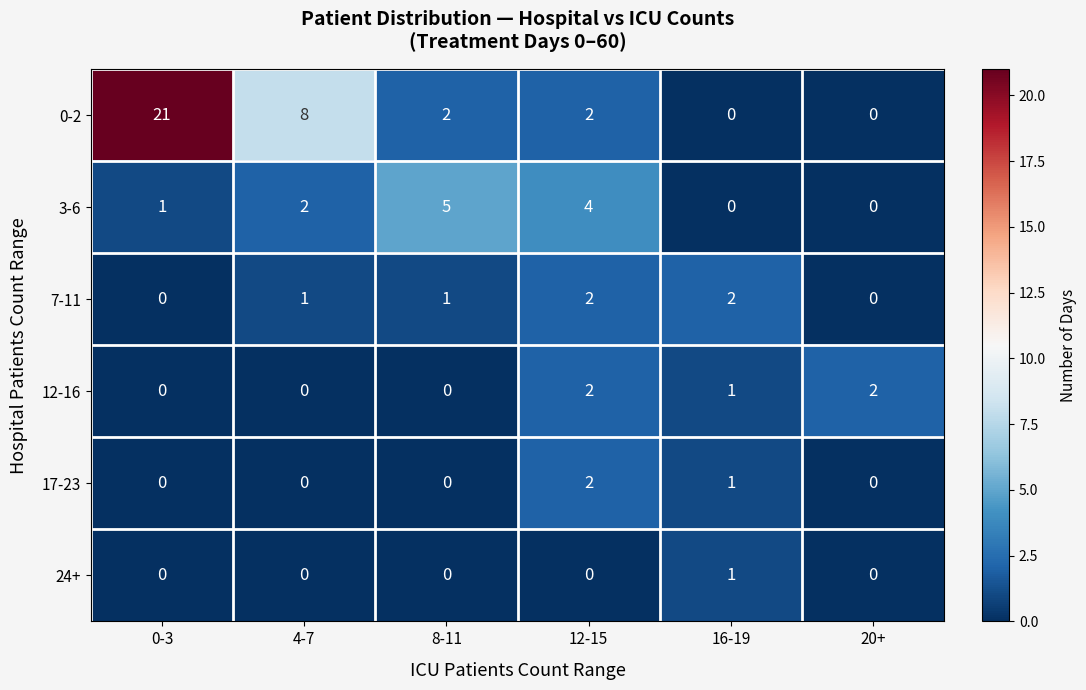

What is the spread (max minus min) of values at 16-19?

2